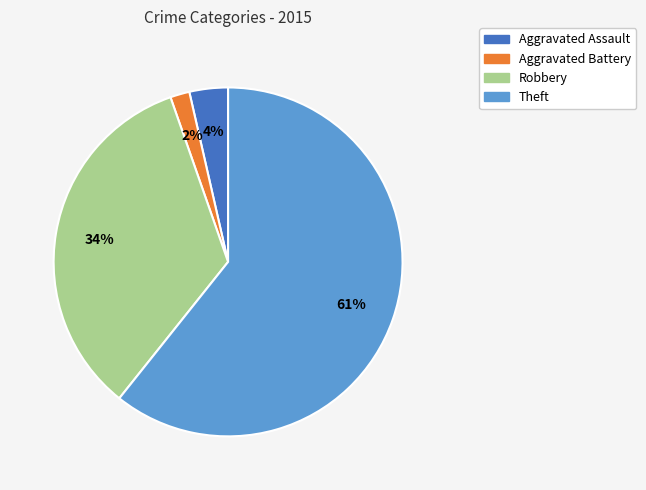

To the nearest percent, what is the average slice percentage?

25%